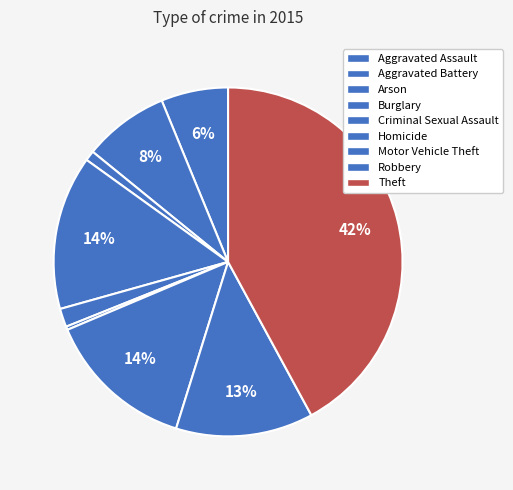

Is Motor Vehicle Theft the majority of the pie?

No